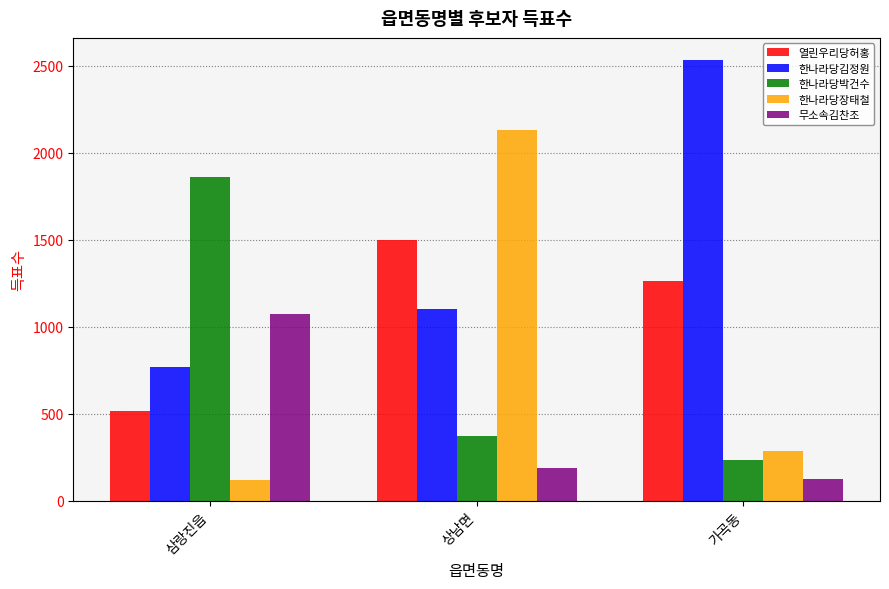

What is the total value across all series at 가곡동?

4440